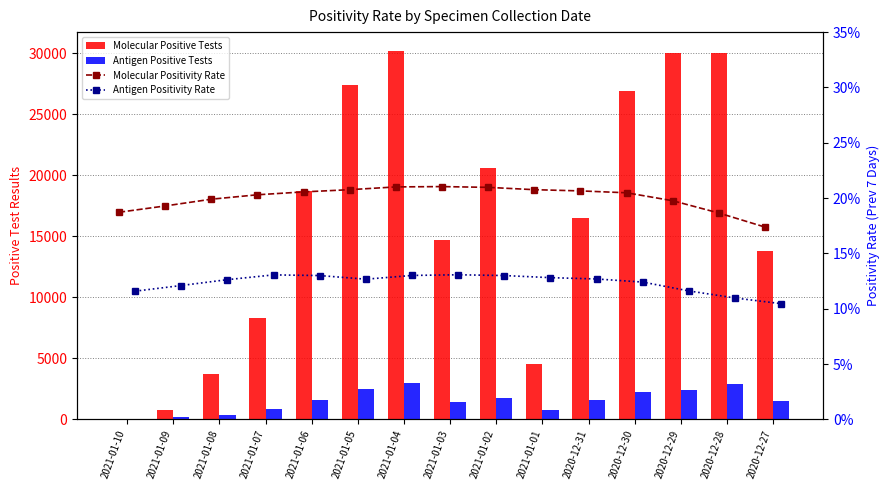

The value of Antigen Positive Tests at 2020-12-29 is 4043.9. True or false?

False